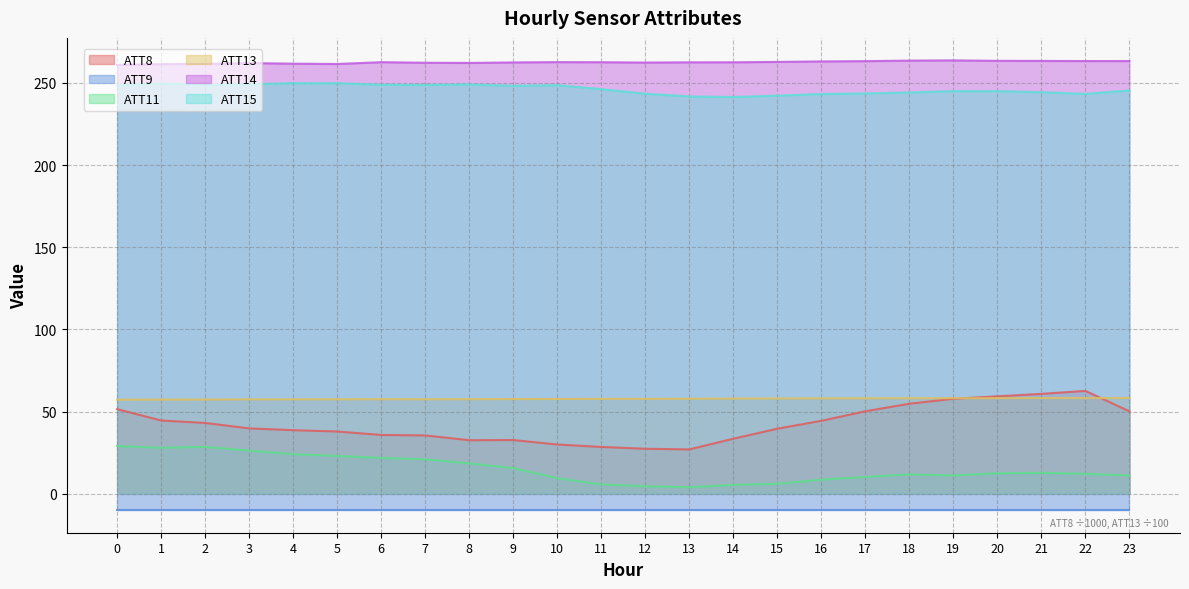

Count the number of categories in the chart.

24